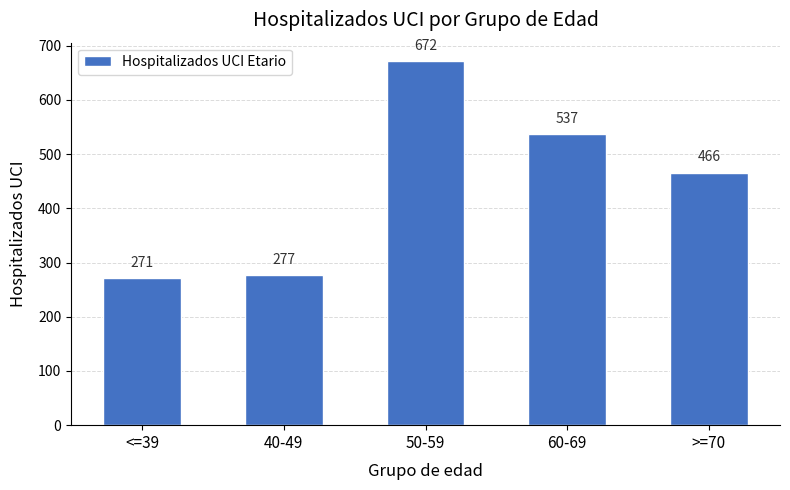

List the labels in order of value, smallest first.

<=39, 40-49, >=70, 60-69, 50-59